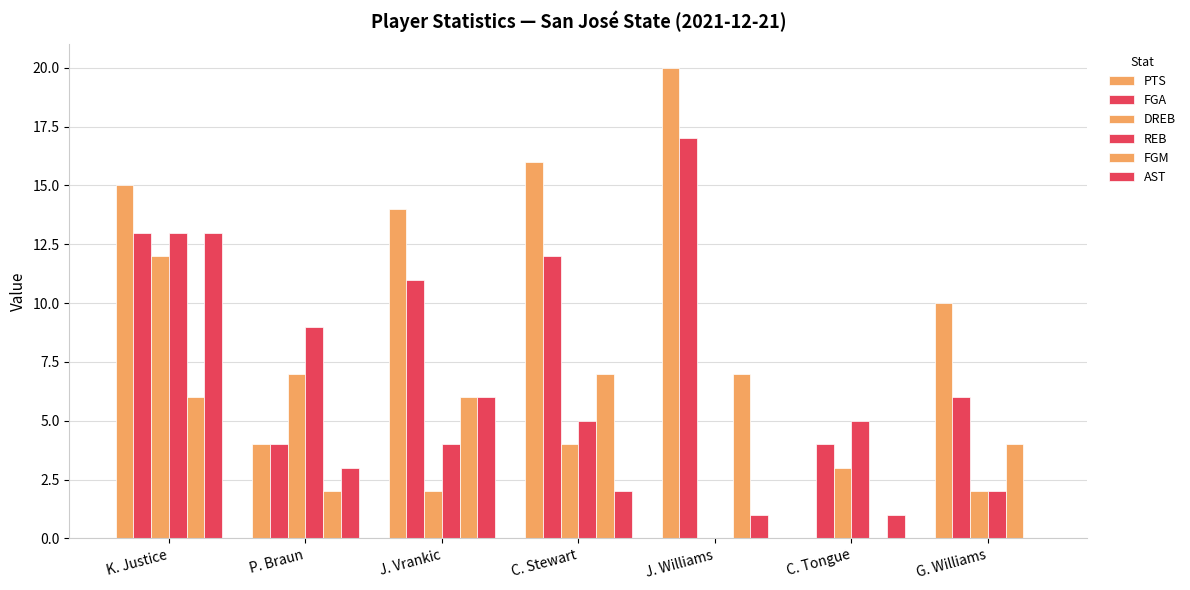

How many distinct data groups are displayed?

6